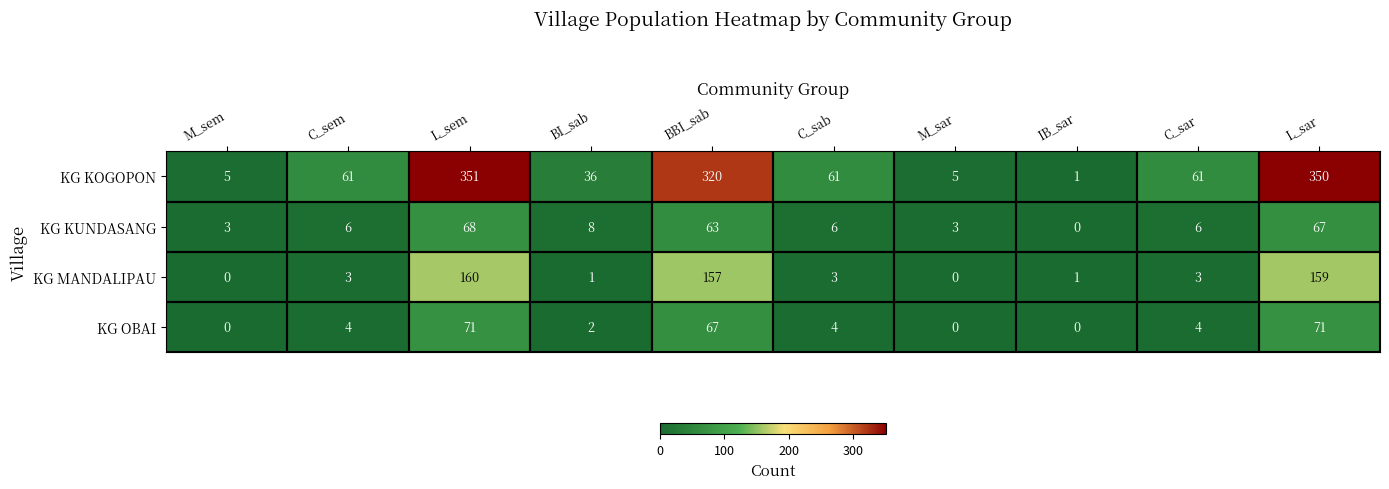

What is the sum of the KG KUNDASANG values at M_sar and C_sab?

9